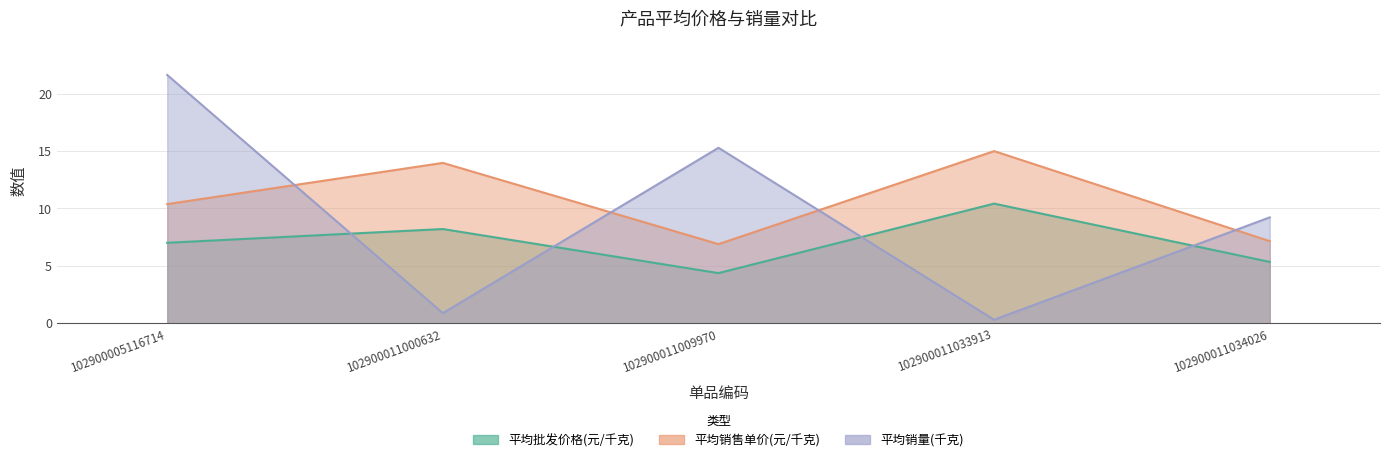

How many data points in 平均销售单价(元/千克) are less than 10?

2